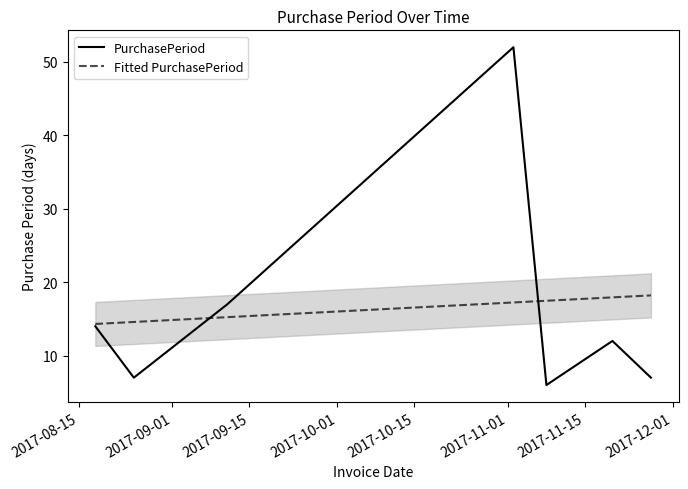

Reading right to left, list all the values displayed in this chart.

PurchasePeriod: 7.0	12.0	6.0	52.0	17.0	7.0	14.0
Fitted PurchasePeriod: 18.2	17.9	17.5	17.2	15.2	14.6	14.3